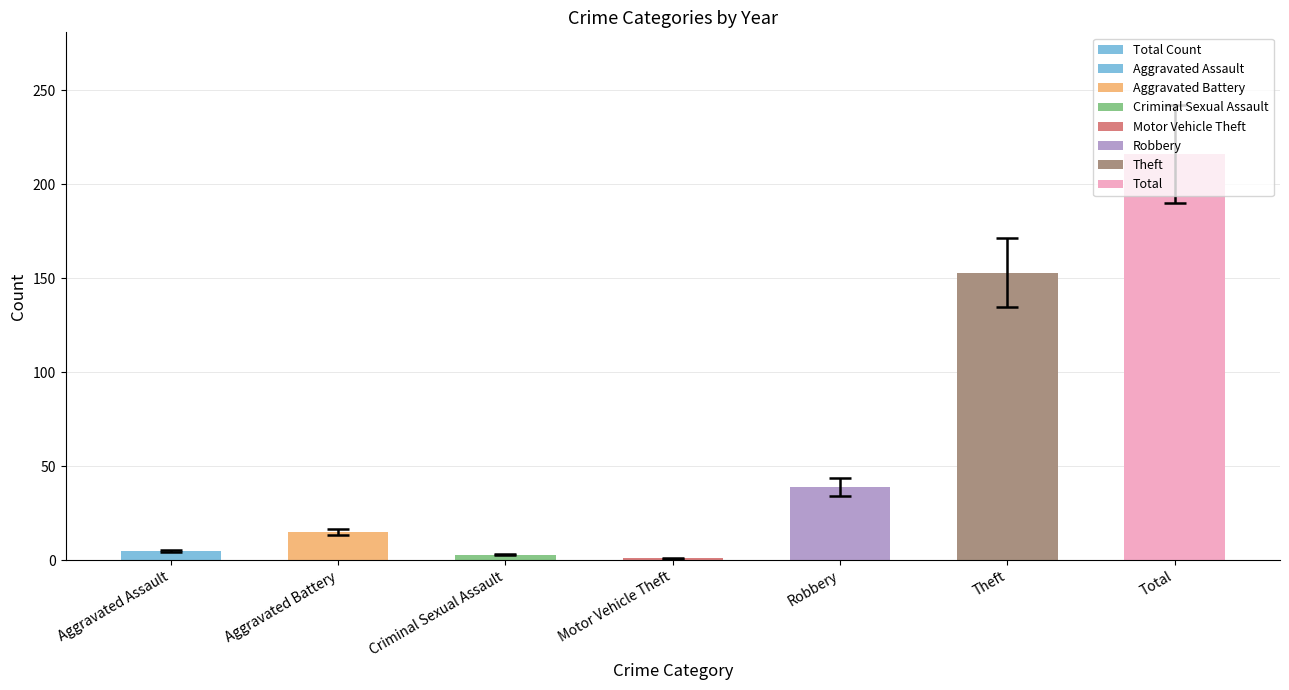

What is the greatest value displayed?

216